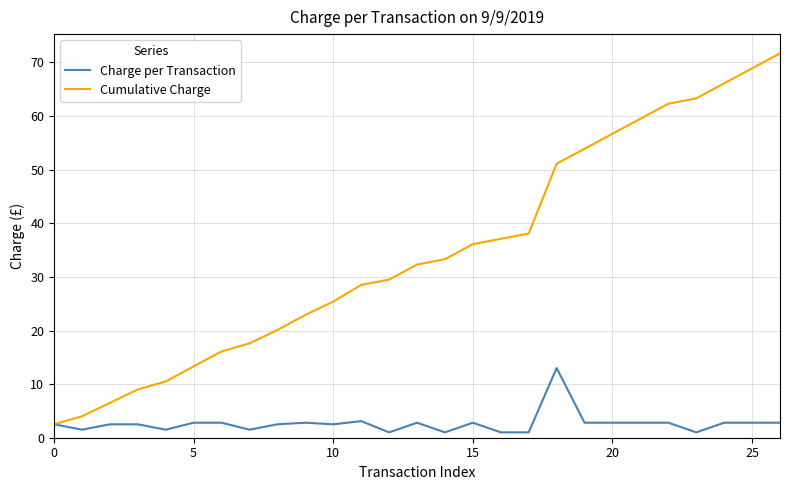

What is the average value of the Cumulative Charge series?

34.7